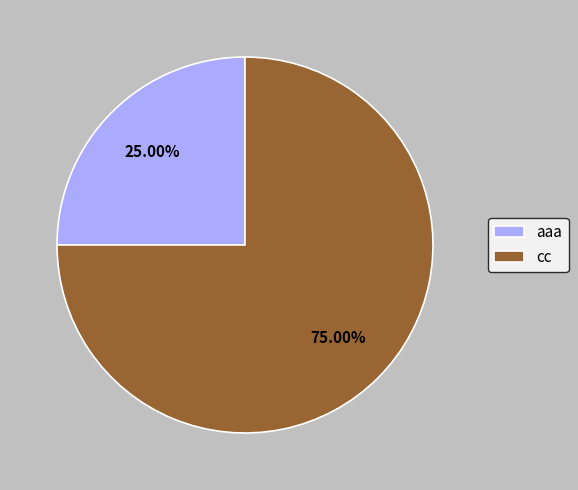

Is it true that aaa is 40% of the pie?

False